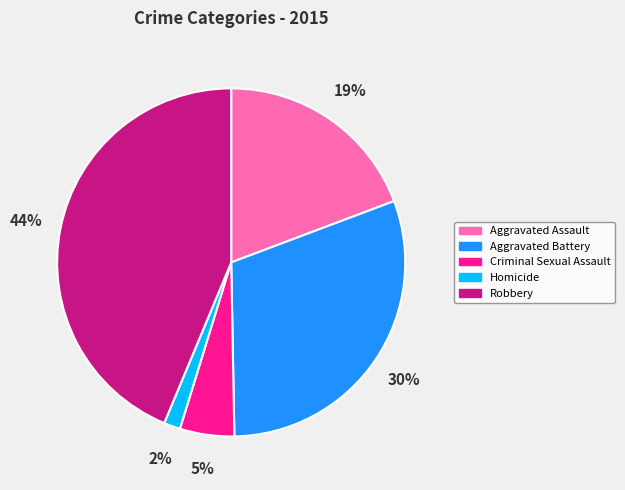

Combined, do Homicide and Aggravated Assault account for over 50%?

No